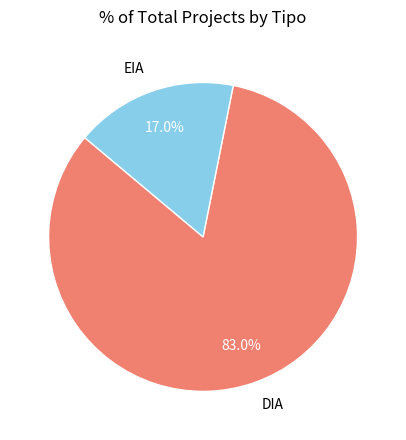

Does EIA represent more than half of the total?

No